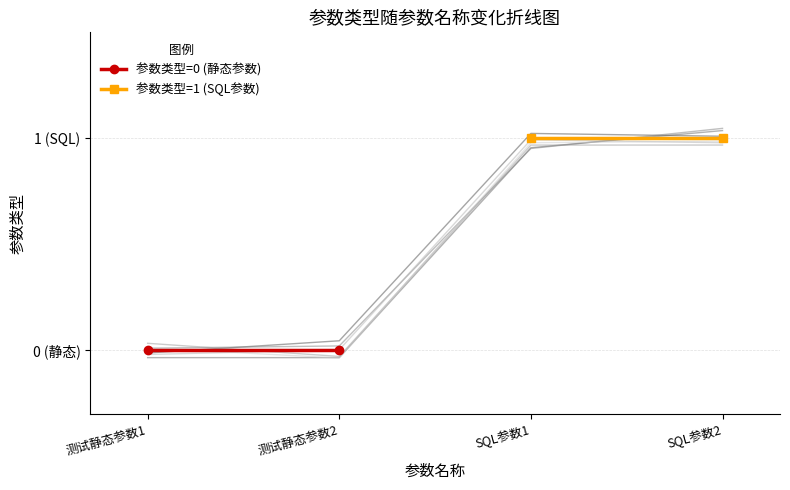

Rank the series at 测试静态参数1 from highest to lowest value.

参数类型=1 (SQL参数), 参数类型=0 (静态参数)